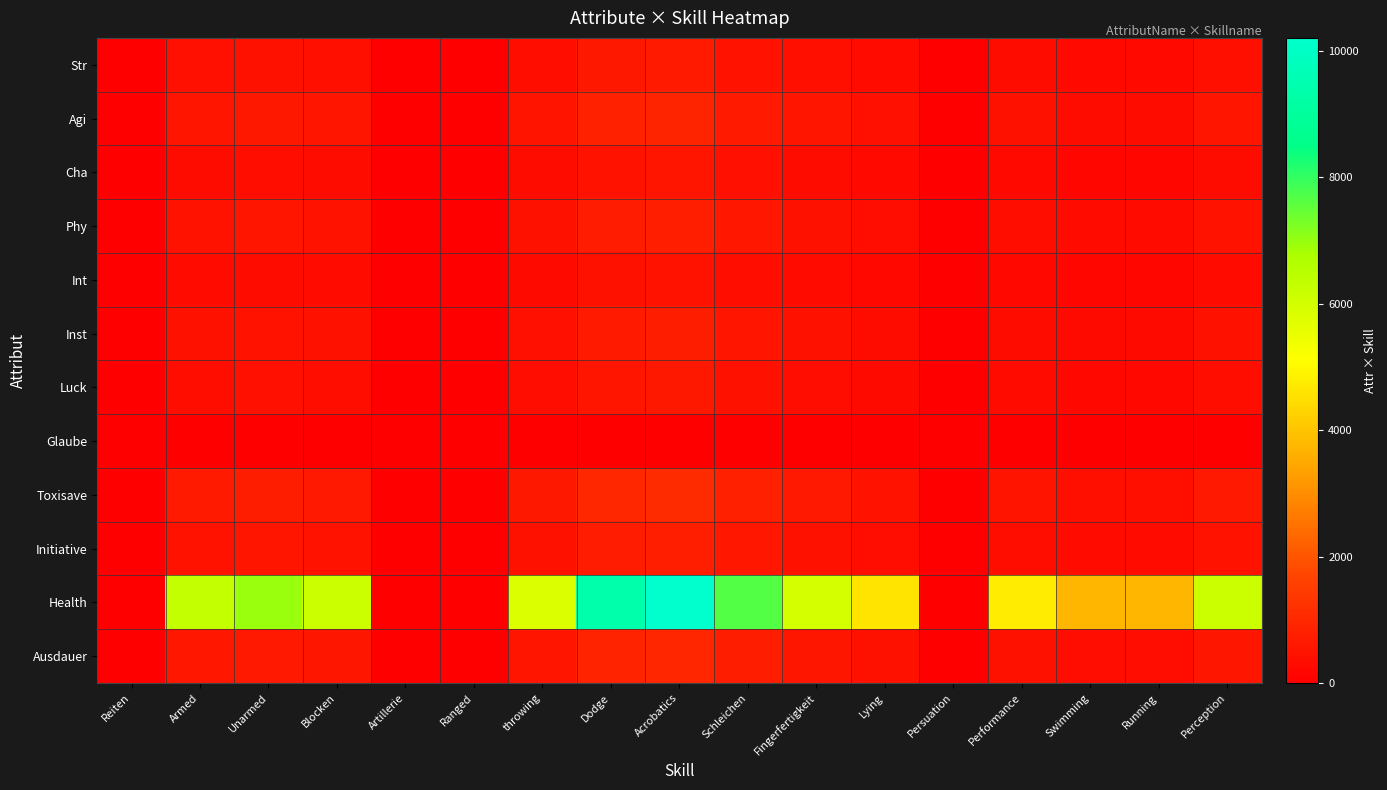

Which series has the largest total across all categories?

Health